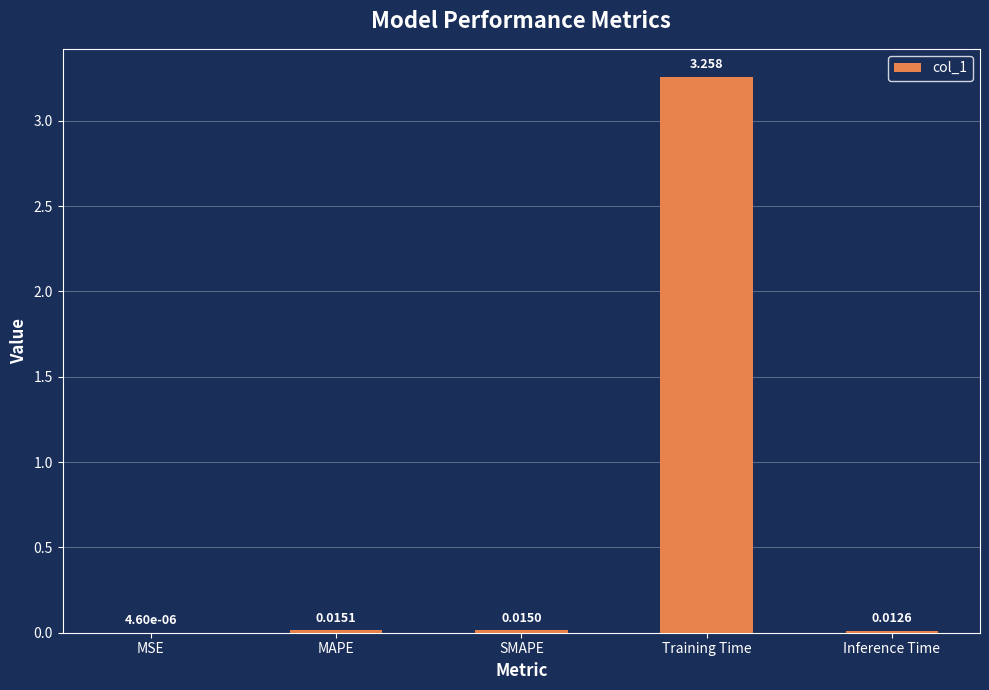

Where is the data nearest to the value 1?

MAPE